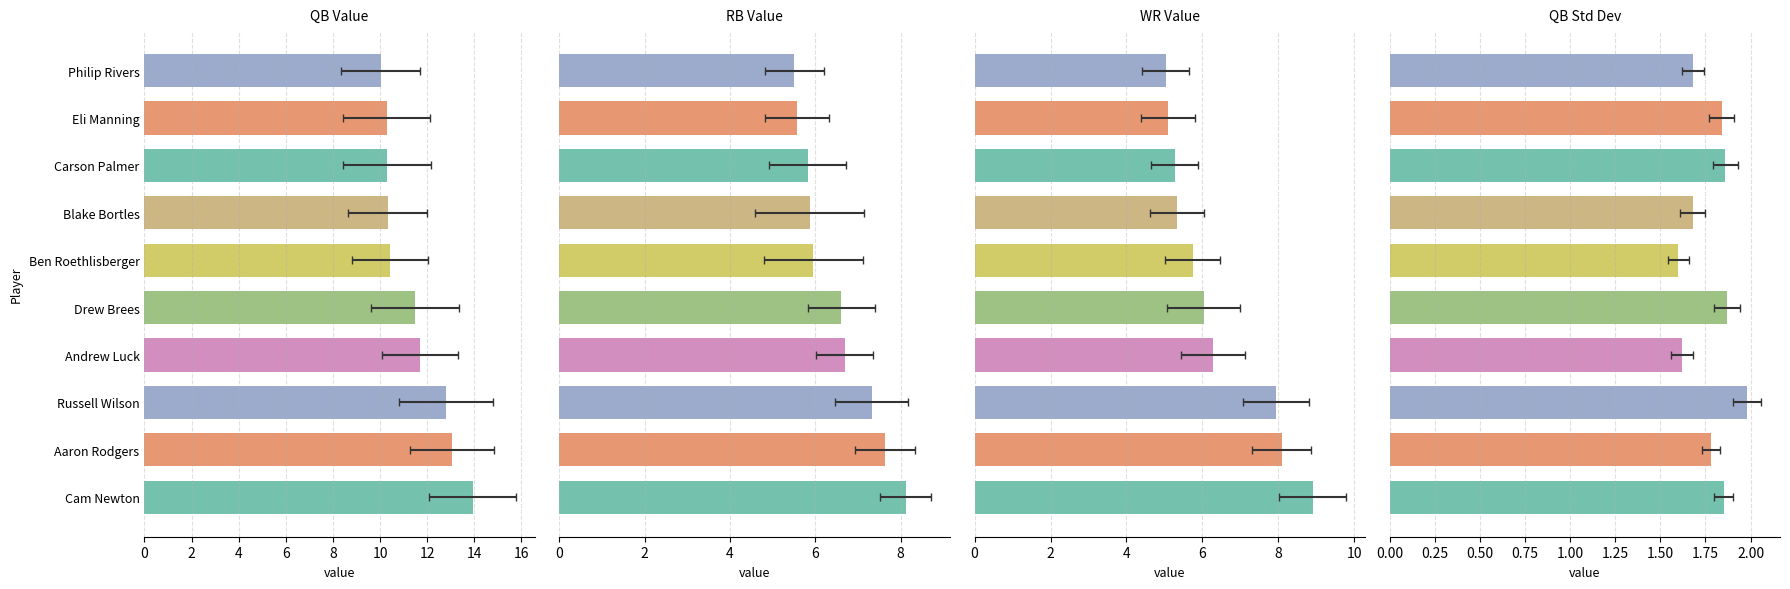

Is the value of RB VAL at Aaron Rodgers greater than the value of QB VAL at Carson Palmer?

No